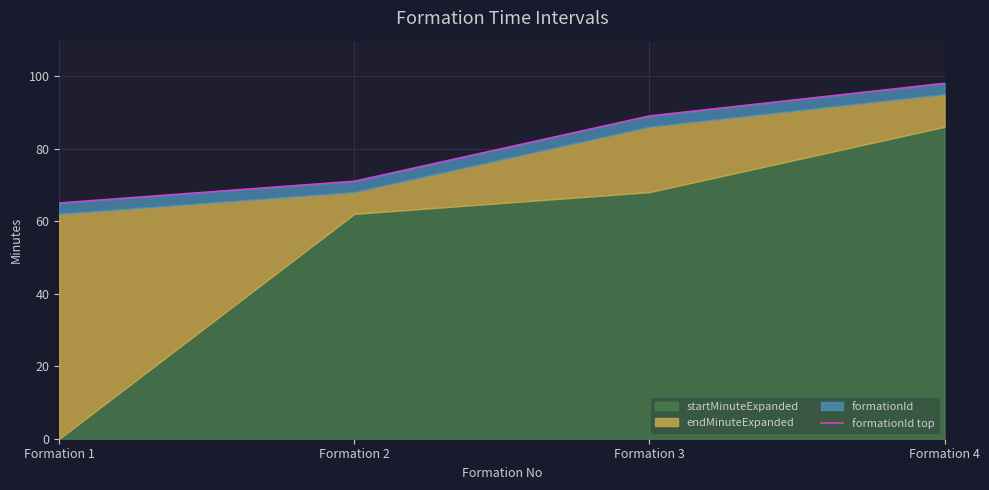

Reading right to left, what are all the values shown in this chart?

98	89	71	65